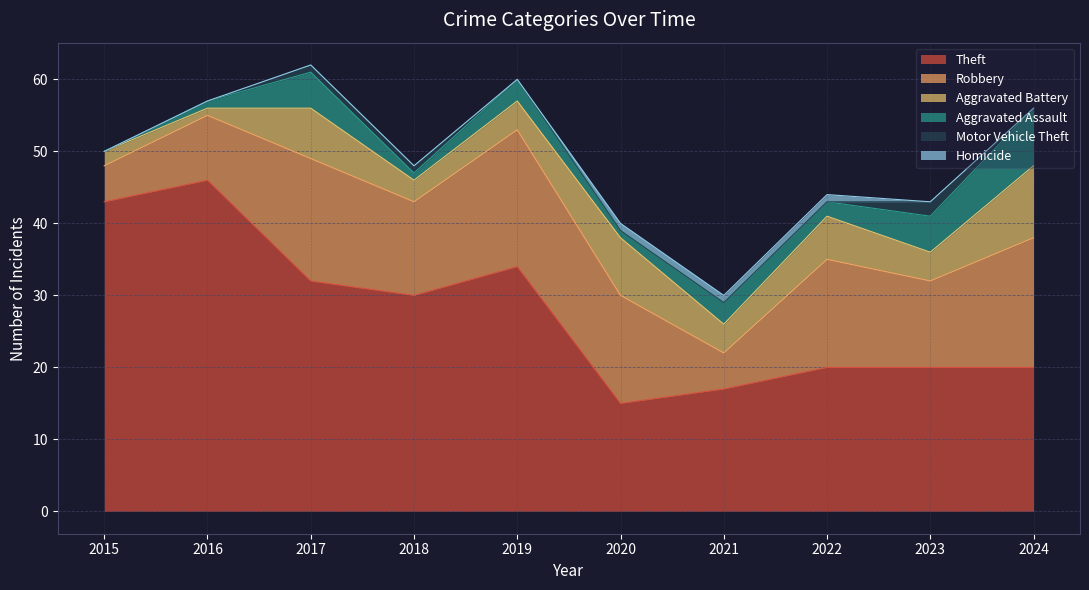

What are all the series names shown in the legend?

Theft, Robbery, Aggravated Battery, Aggravated Assault, Motor Vehicle Theft, Homicide